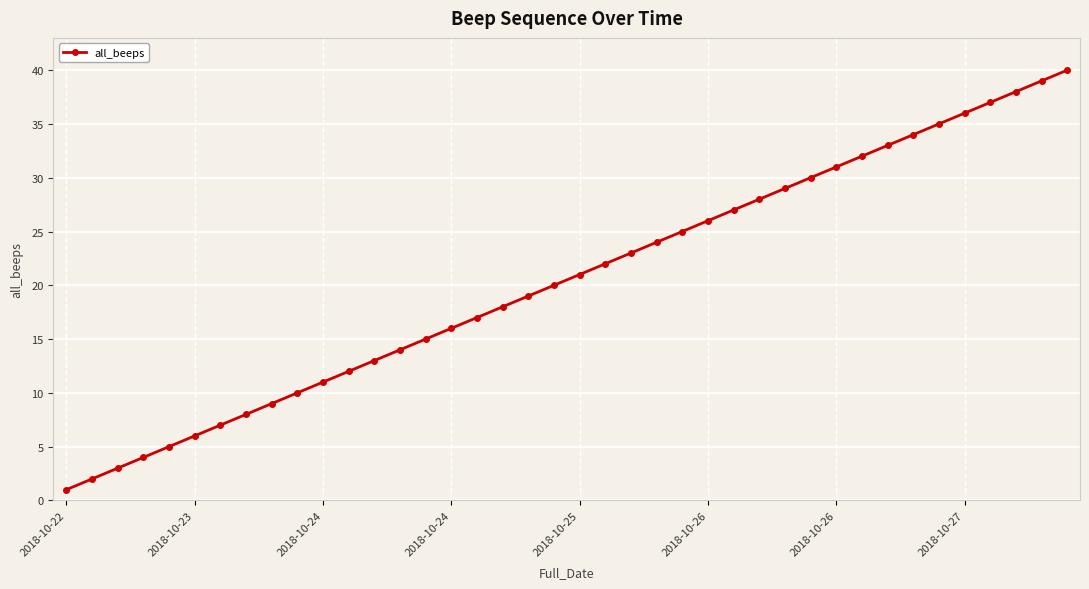

How many data points are less than 21?

20